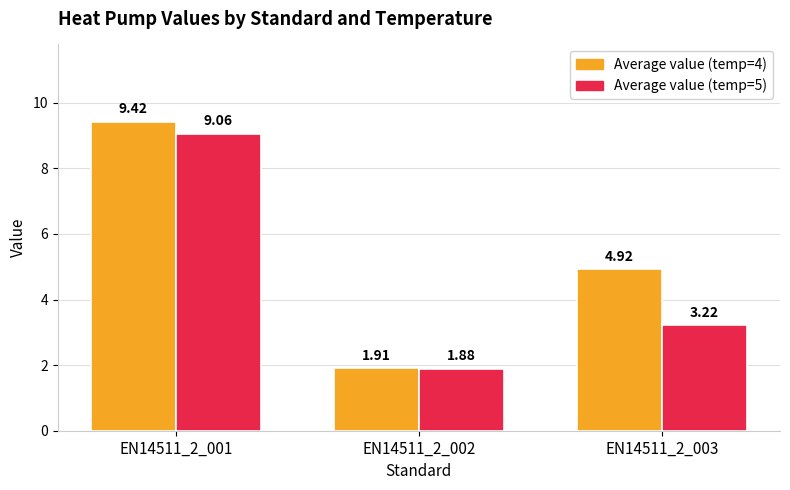

Which series changed the most between EN14511_2_002 and EN14511_2_003?

Average value (temp=4)